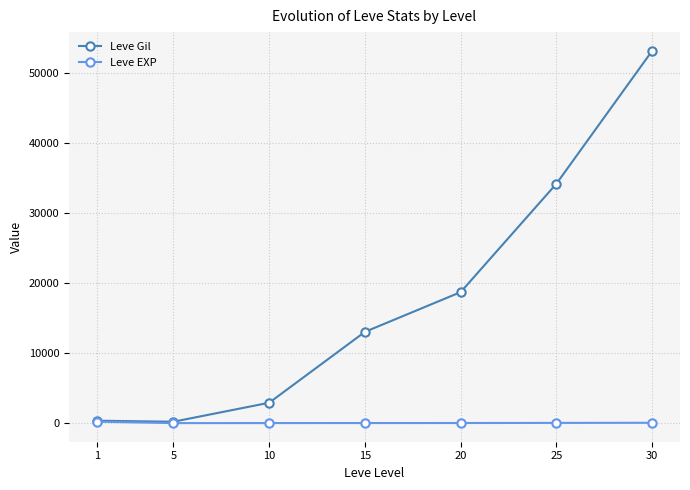

Which series changed the most between 5 and 20?

Leve Gil